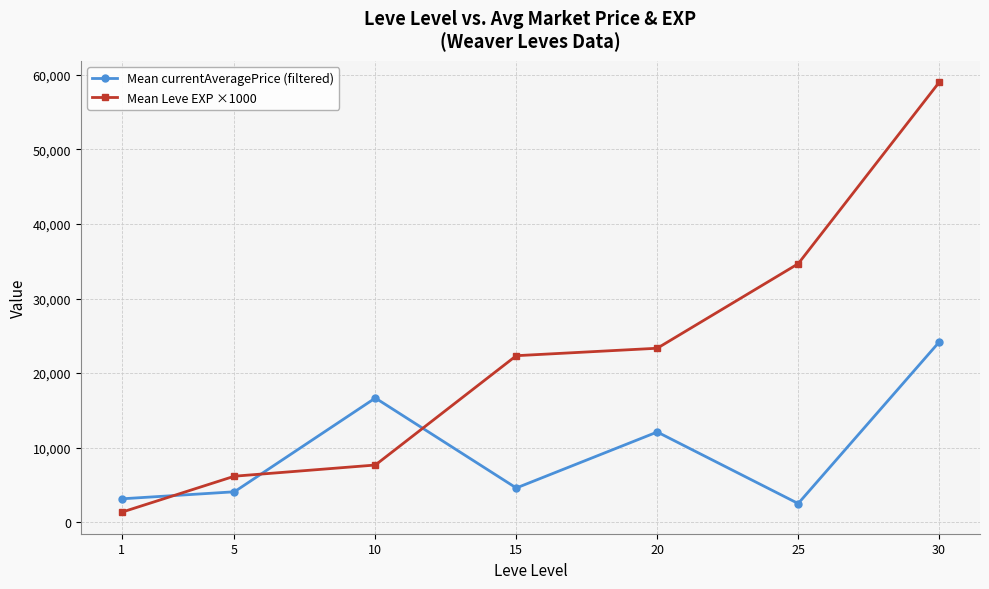

At which category is the sum across all series the highest?

30